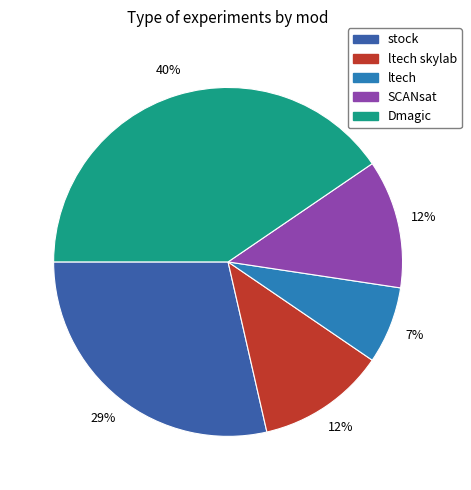

To the nearest percent, what is the average slice percentage?

20%